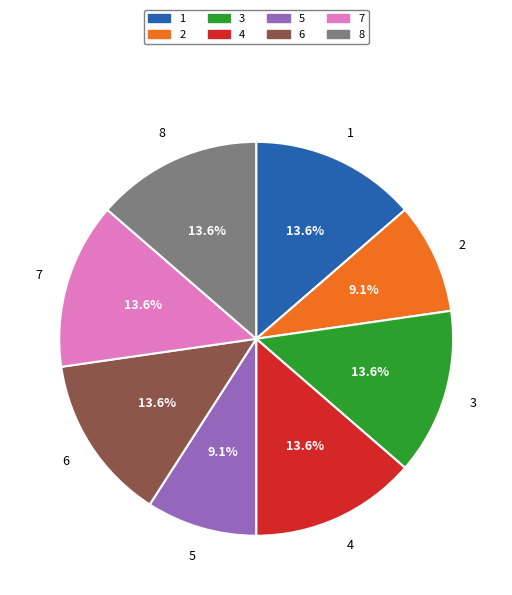

Which has a higher value, 4 or 2?

4